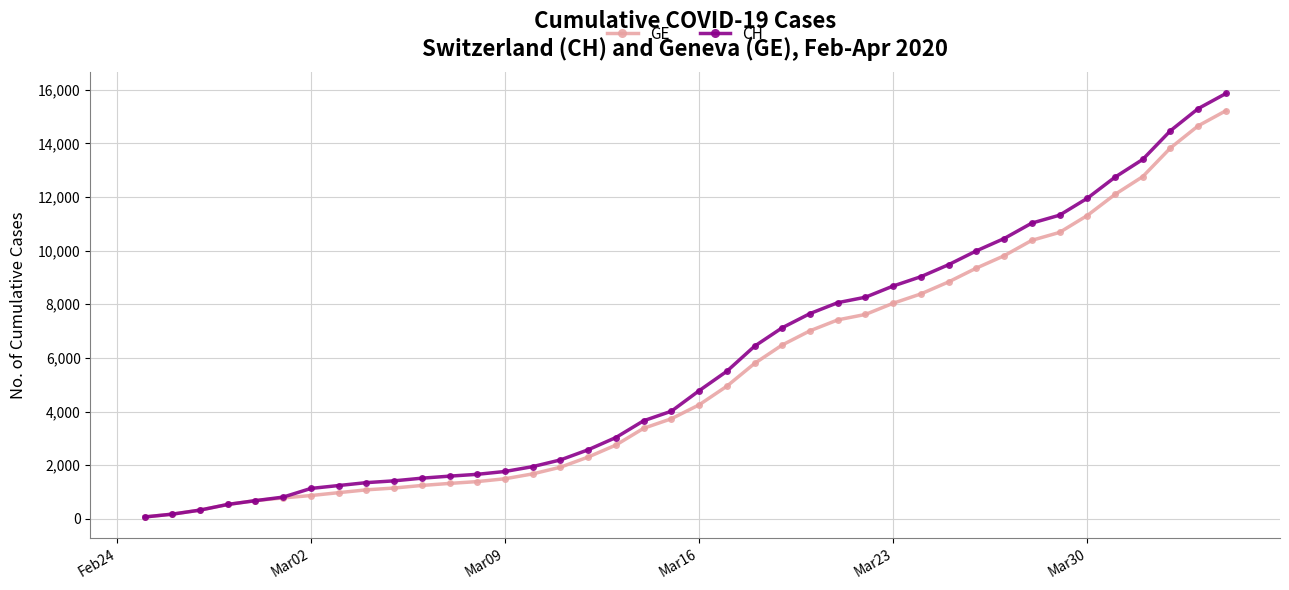

List the series in order of their peak value, highest first.

CH, GE